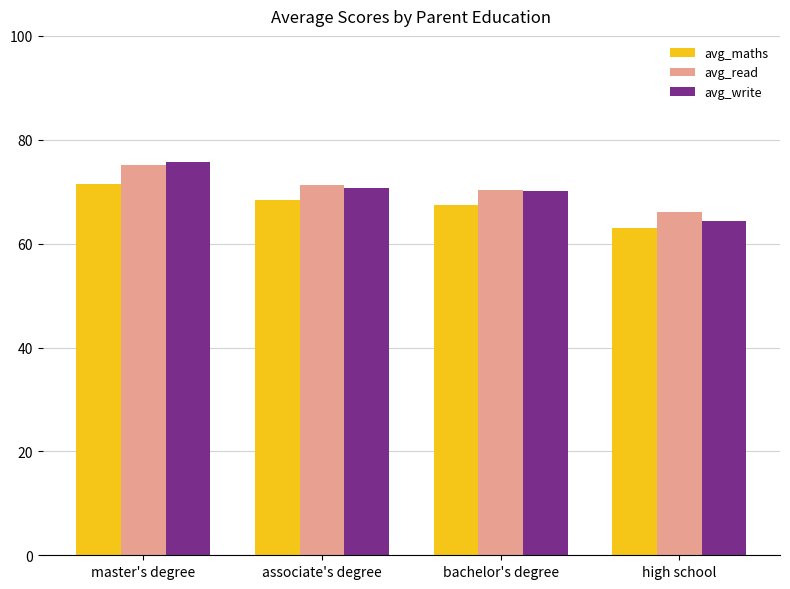

How many groups of bars are there?

4